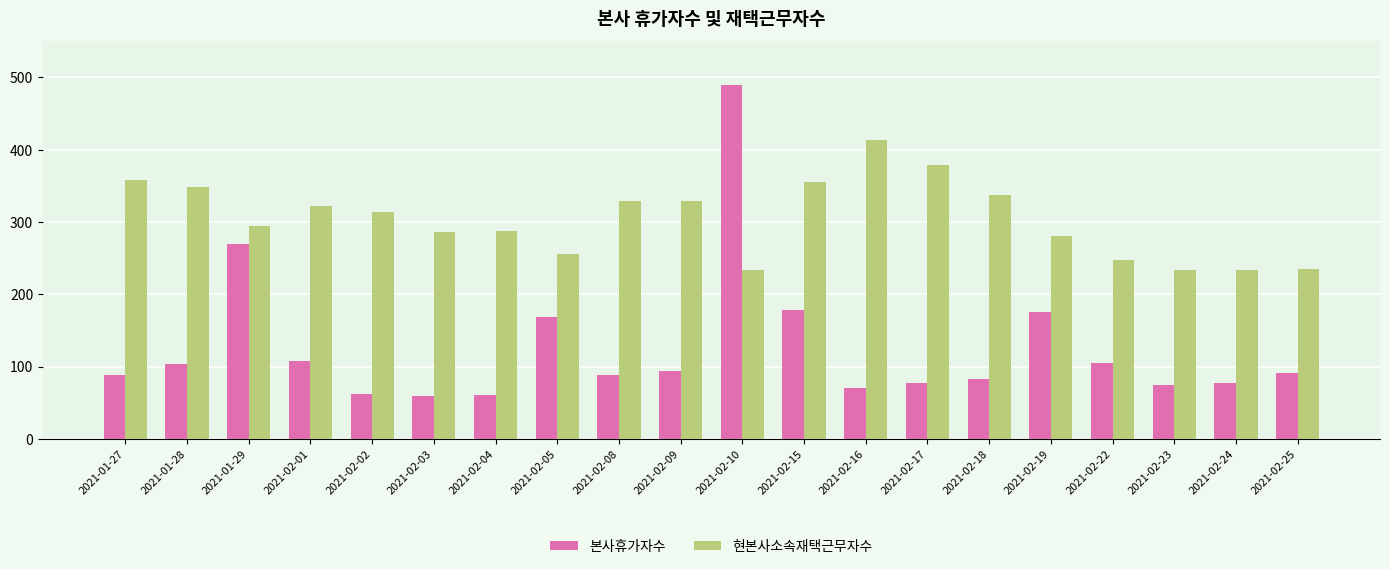

Where is 본사휴가자수 nearest to the value 274?

2021-01-29